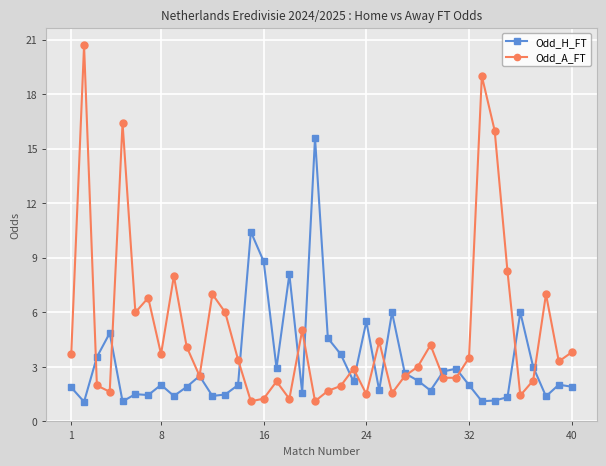

Which series has the largest range (max minus min)?

Odd_A_FT